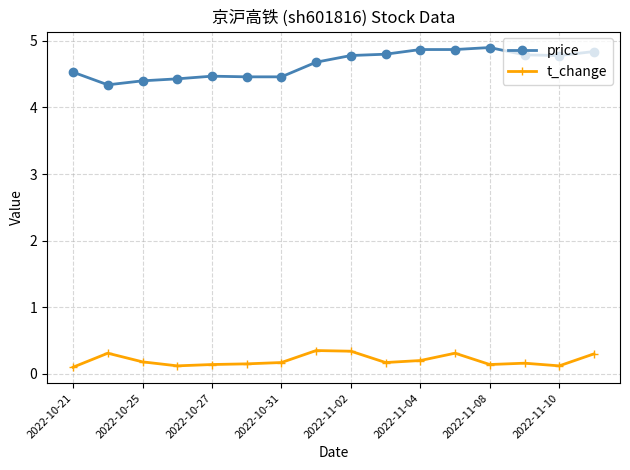

Which series has the largest total across all categories?

price